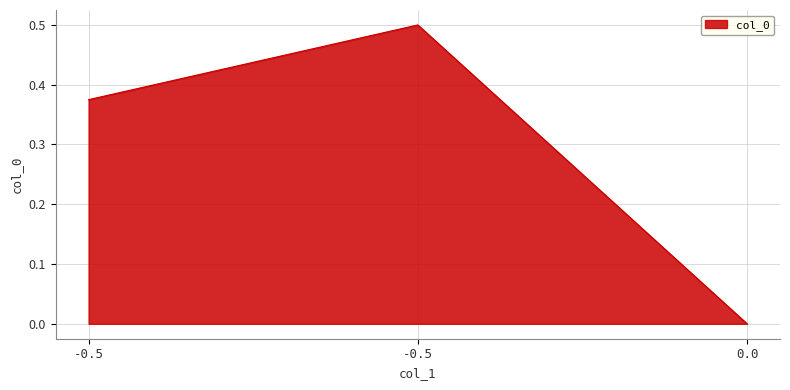

Is it true that the value at -0.5 is 0.5?

True